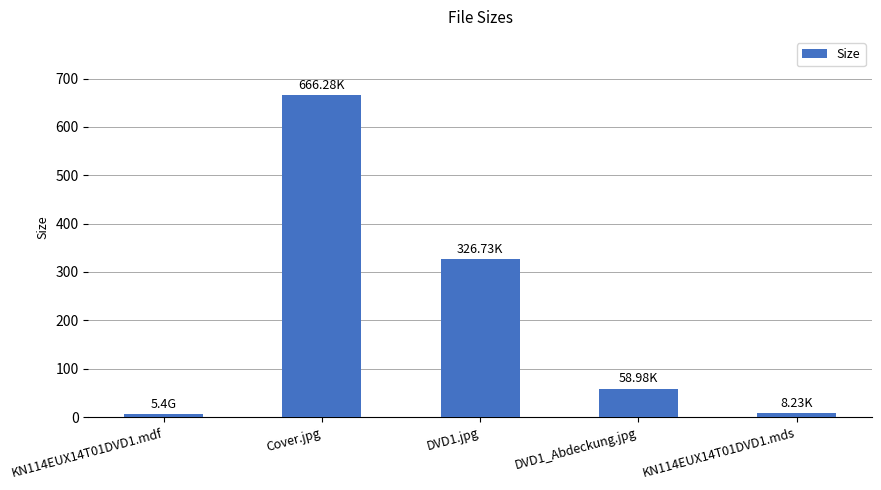

At which label is the value closest to 335?

DVD1.jpg